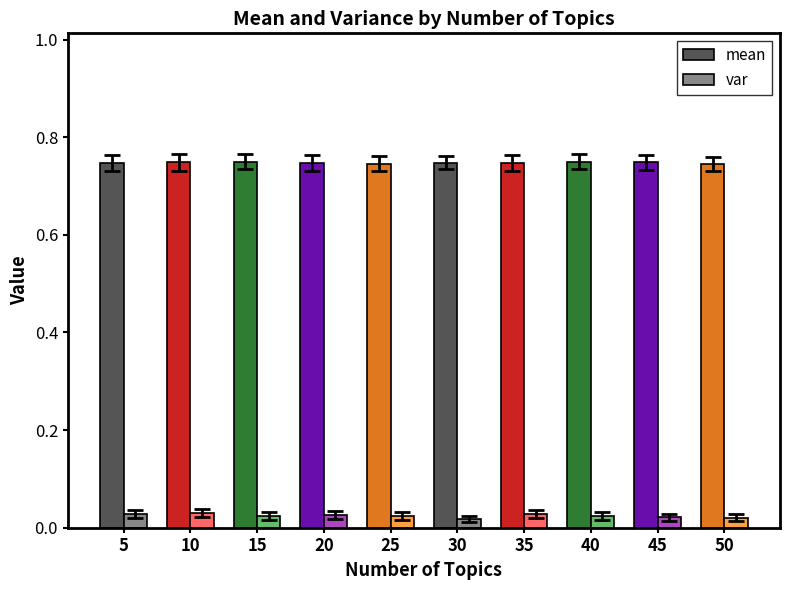

What is the sum of the var values at 35 and 5?

0.1